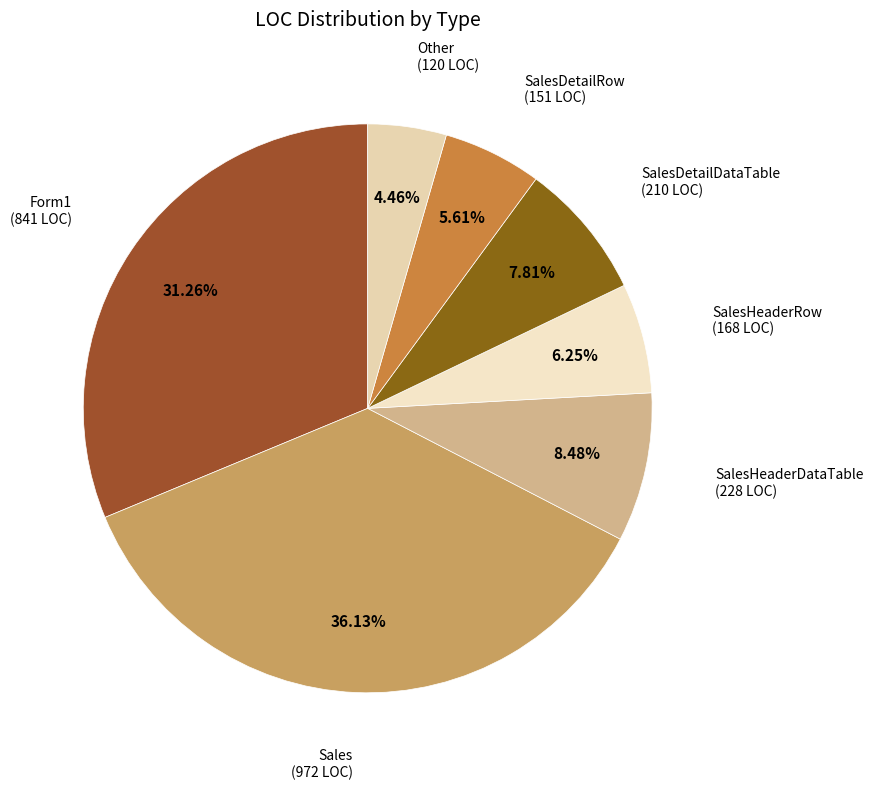

How many slices are in this pie chart?

7